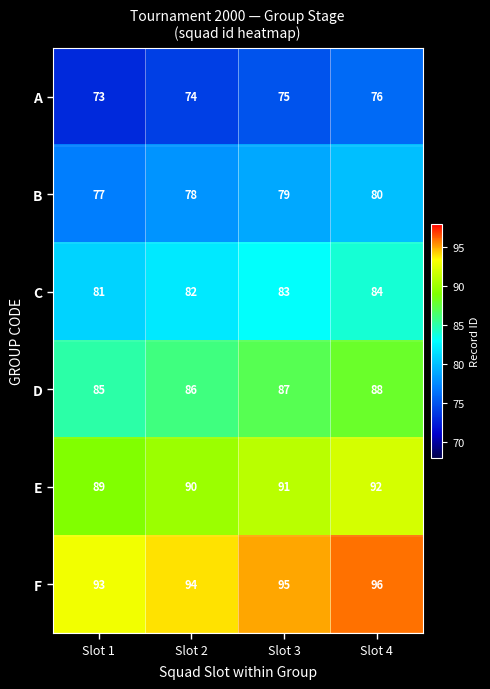

What is the sum of the D values at Slot 1 and Slot 2?

171